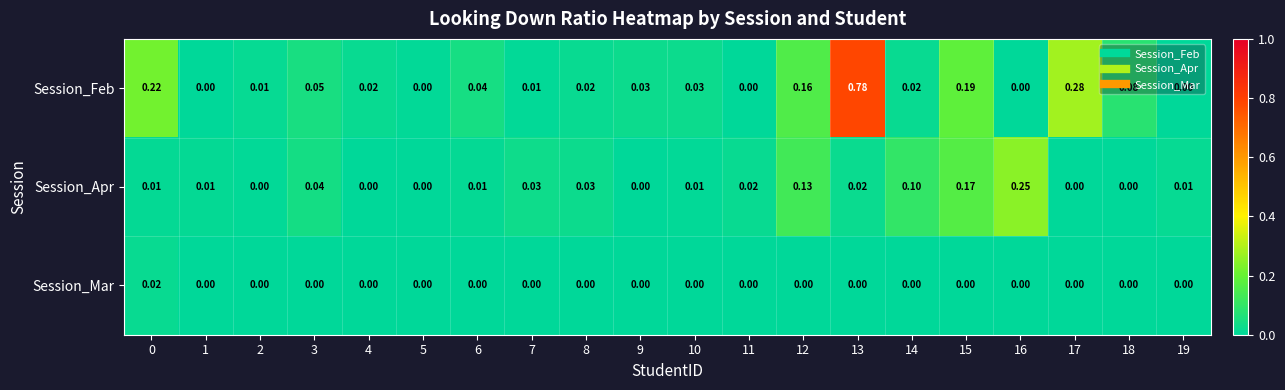

Which series has the largest total across all categories?

Session_Feb